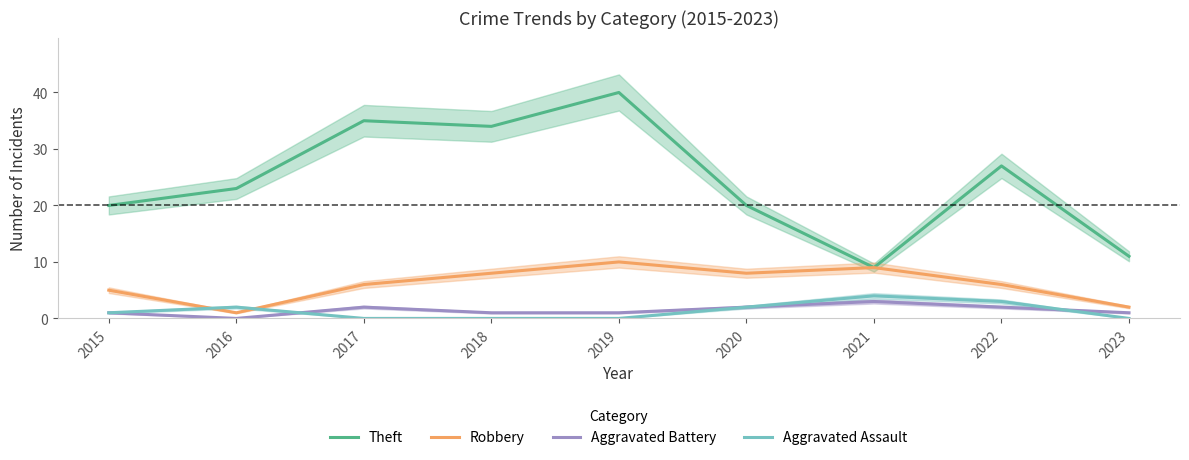

At 2017, list the series in order from smallest to largest.

Aggravated Assault, Aggravated Battery, Robbery, Theft